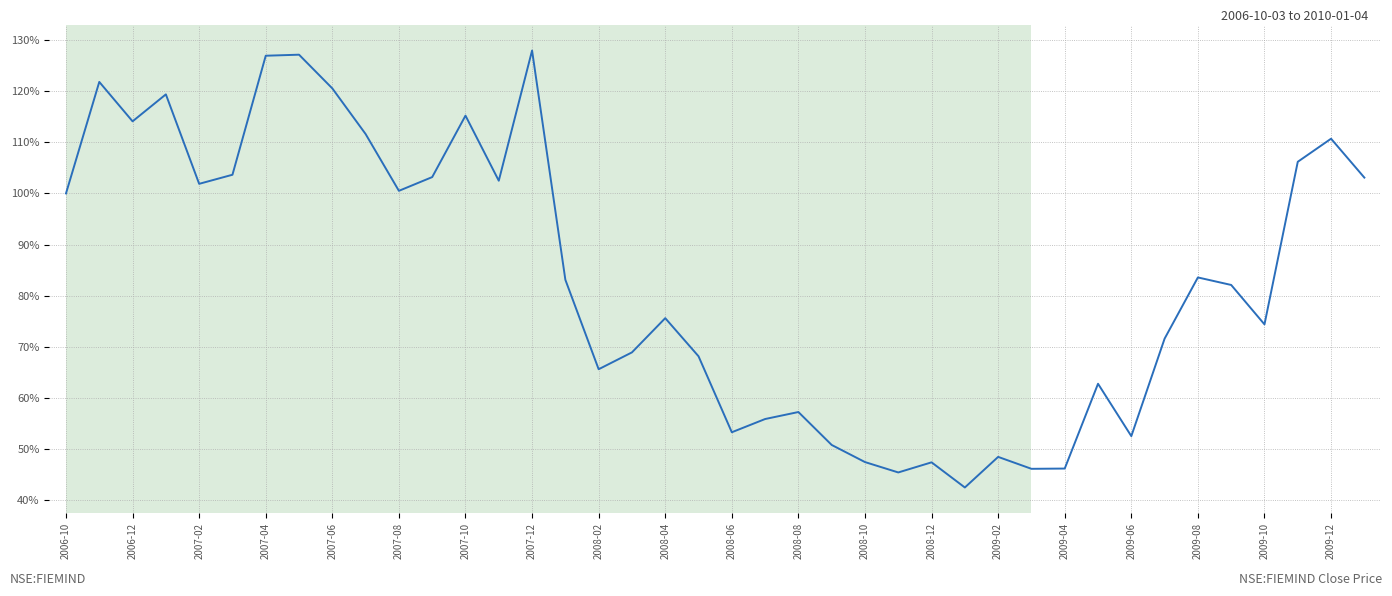

What is the smallest value displayed?

42.4